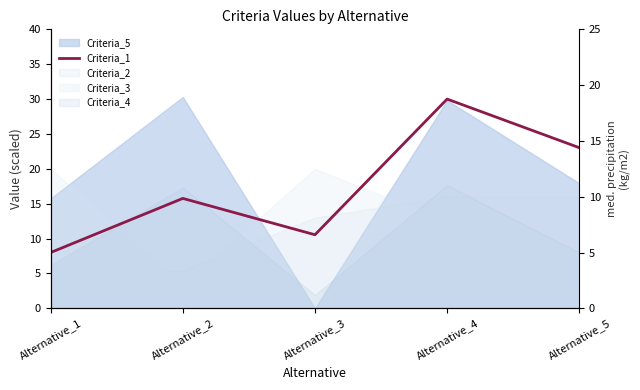

Rank the categories by value from highest to lowest.

Alternative_4, Alternative_5, Alternative_2, Alternative_3, Alternative_1